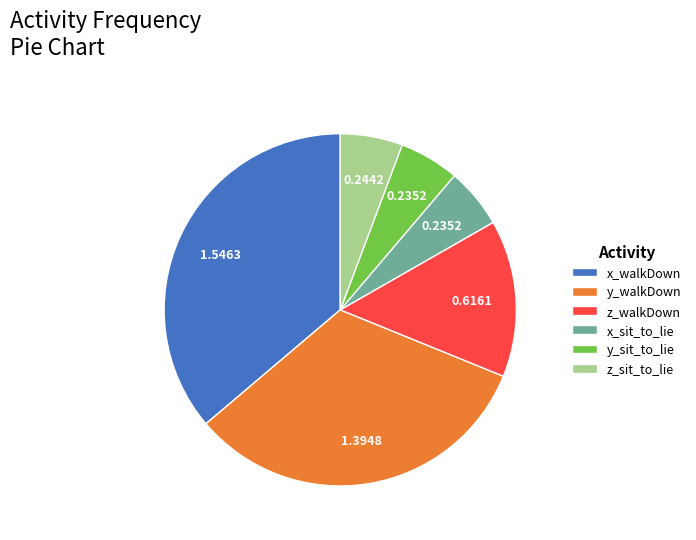

Combined, do z_sit_to_lie and y_sit_to_lie account for over 50%?

No